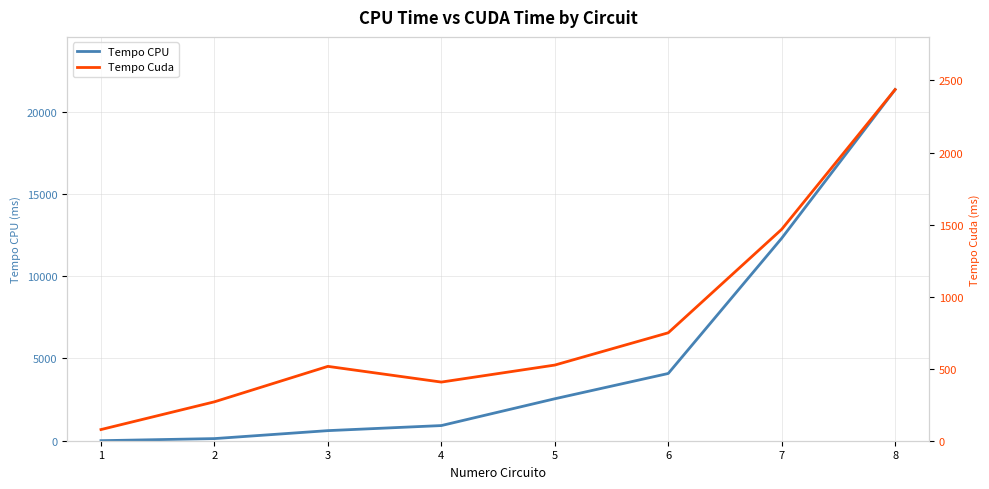

After their last crossing, which series has the higher values: Tempo Cuda or Tempo CPU?

Tempo CPU